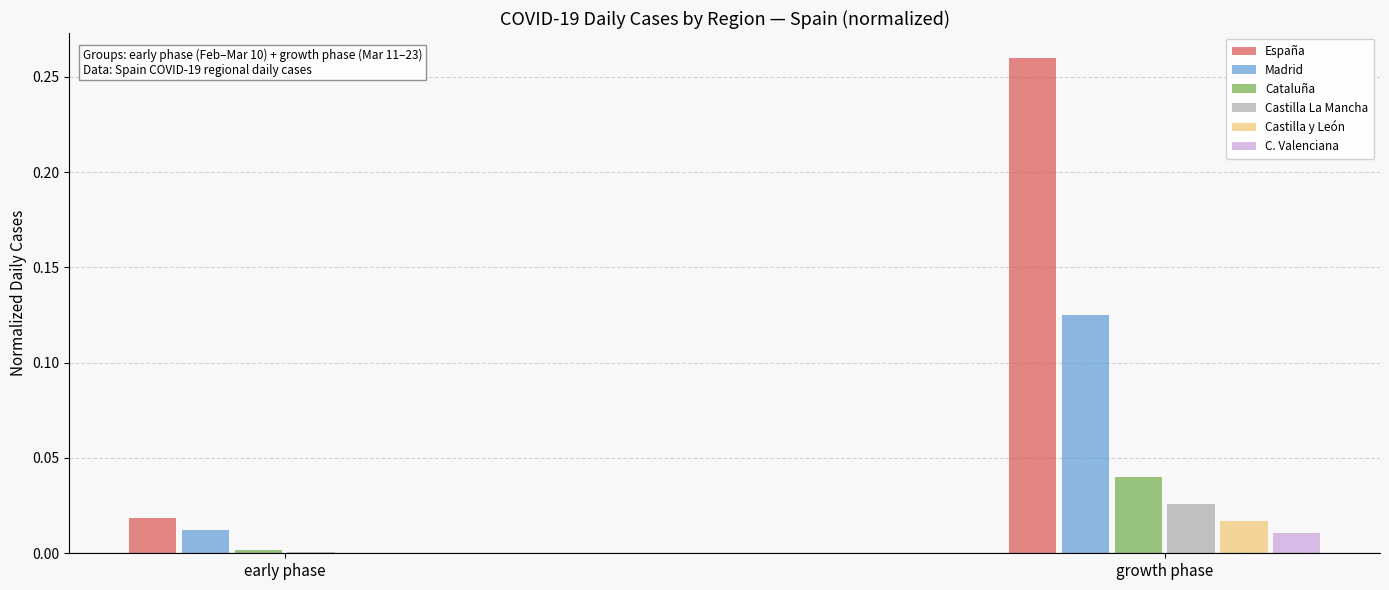

Which series has the largest total across all categories?

España